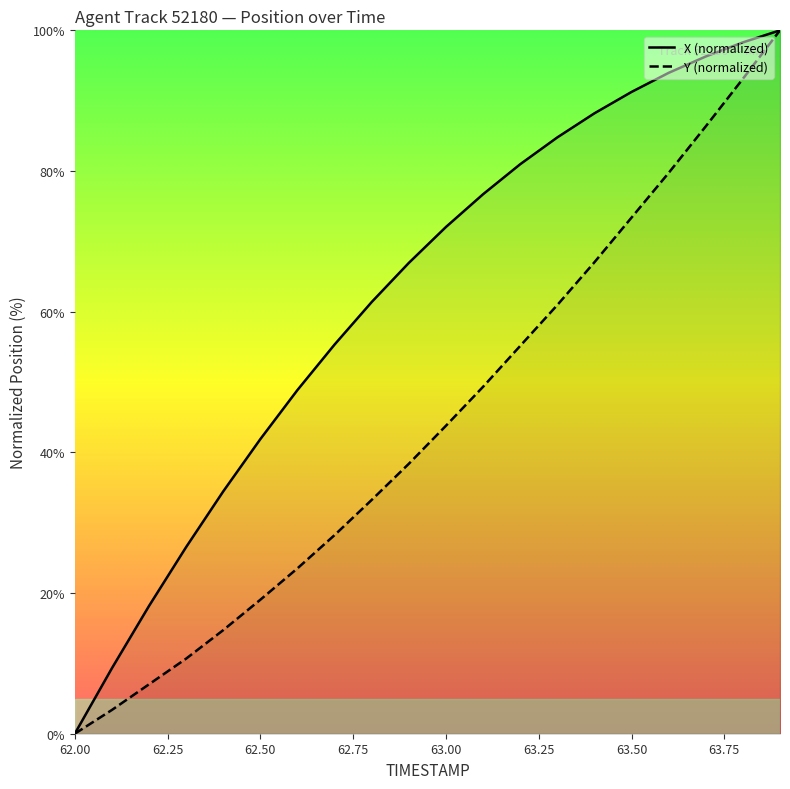

Reading left to right, what are all the values shown in this chart?

X: 0.0	9.3	18.2	26.5	34.5	41.9	48.9	55.3	61.4	66.9	72.0	76.7	81.0	84.8	88.2	91.2	94.0	96.3	98.3	100.0
Y: 0.0	3.4	7.0	10.7	14.7	19.1	23.5	28.2	33.2	38.4	43.8	49.3	55.1	60.9	67.0	73.4	79.7	86.4	93.1	100.0